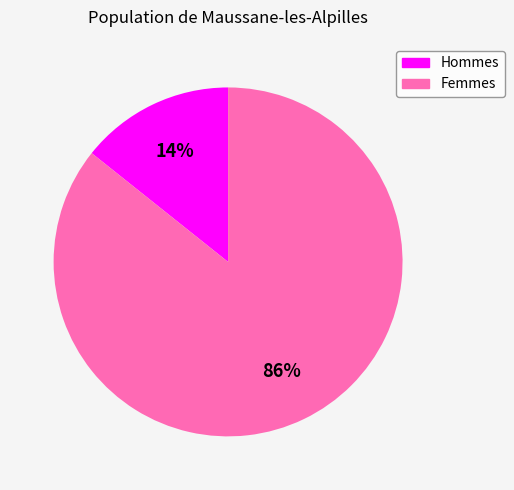

Which has a higher value, Femmes or Hommes?

Femmes